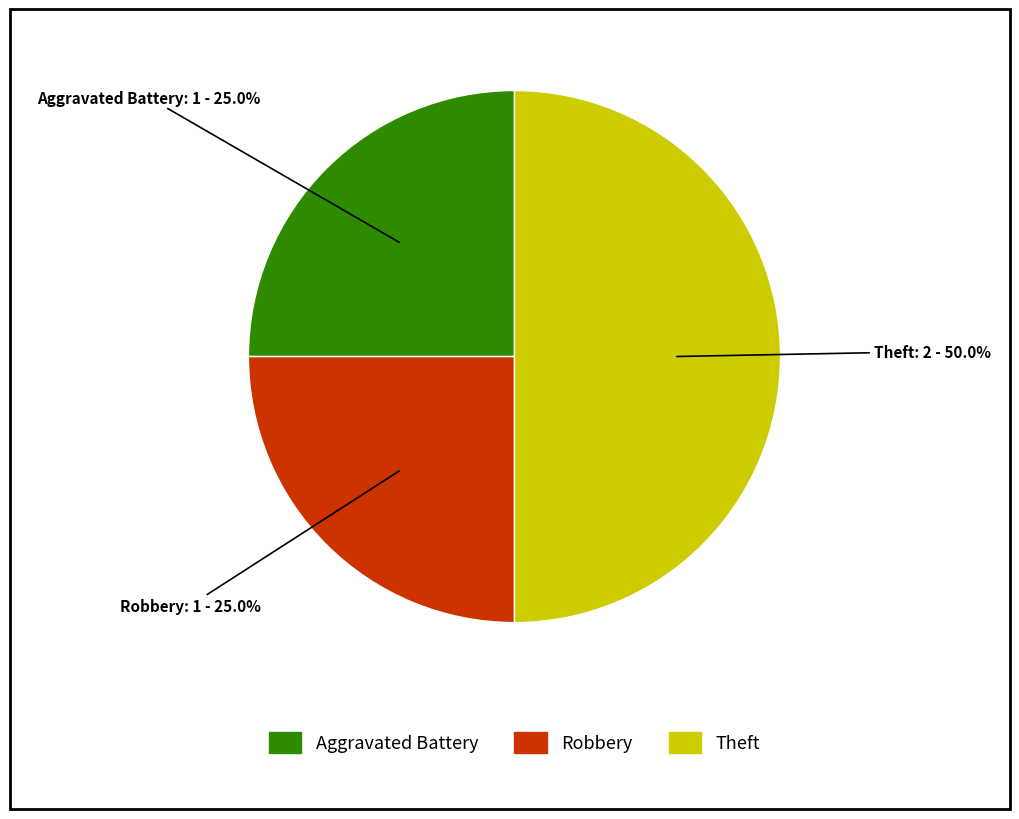

How many slices are in this pie chart?

3